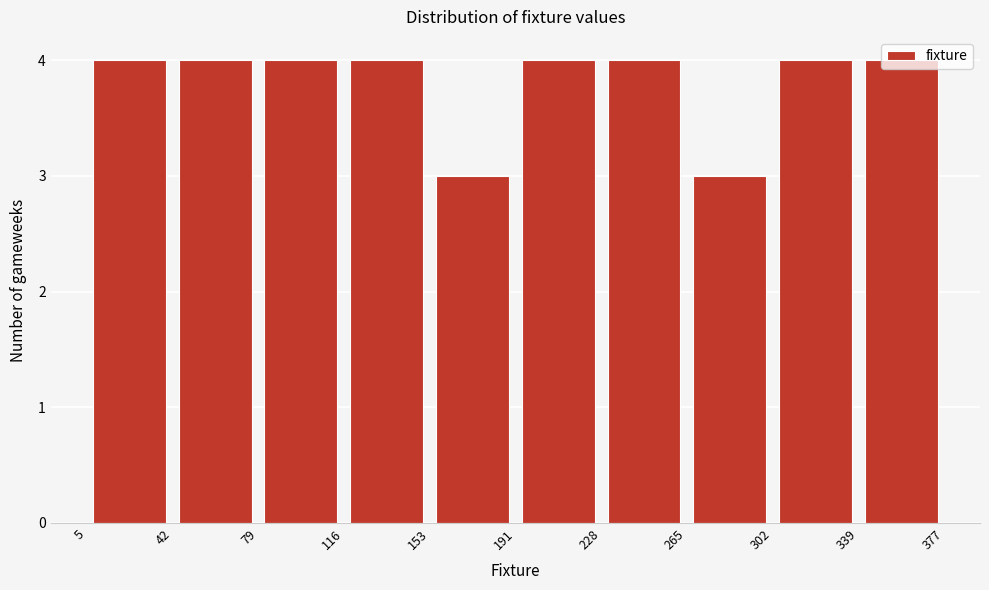

Reading left to right, transcribe this chart: for each bar, give the range it covers on the x-axis and its height. The values are not printed on the chart, so give them approximately, as read against the axis.

5 to 42: 4
42 to 79: 4
79 to 116: 4
116 to 153: 4
153 to 191: 3
191 to 228: 4
228 to 265: 4
265 to 302: 3
302 to 339: 4
339 to 377: 4